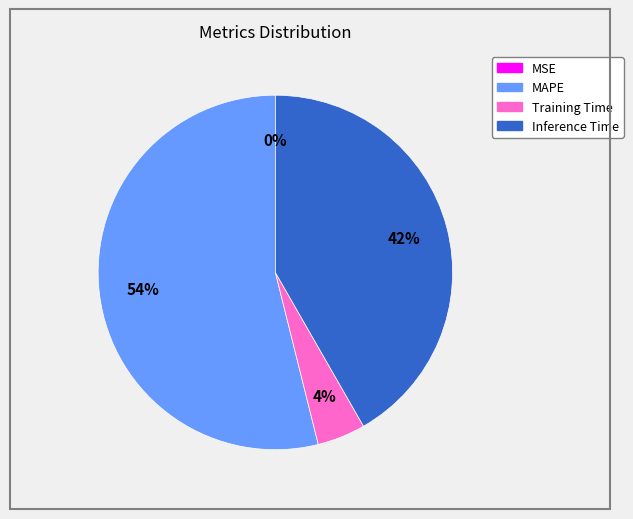

To the nearest percent, what is the combined percentage of Inference Time and Training Time?

46%